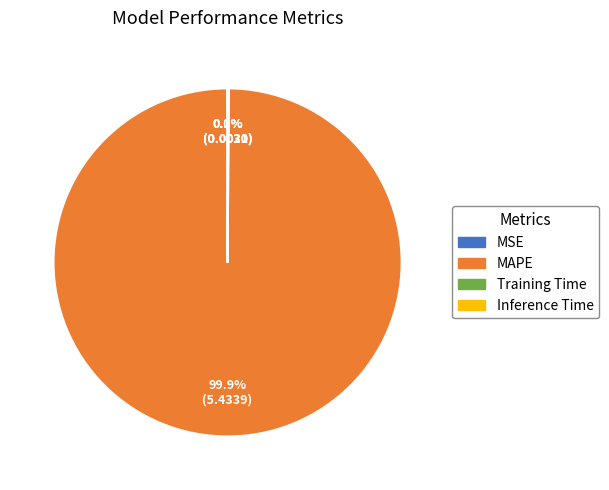

What is the largest slice in the pie chart?

MAPE